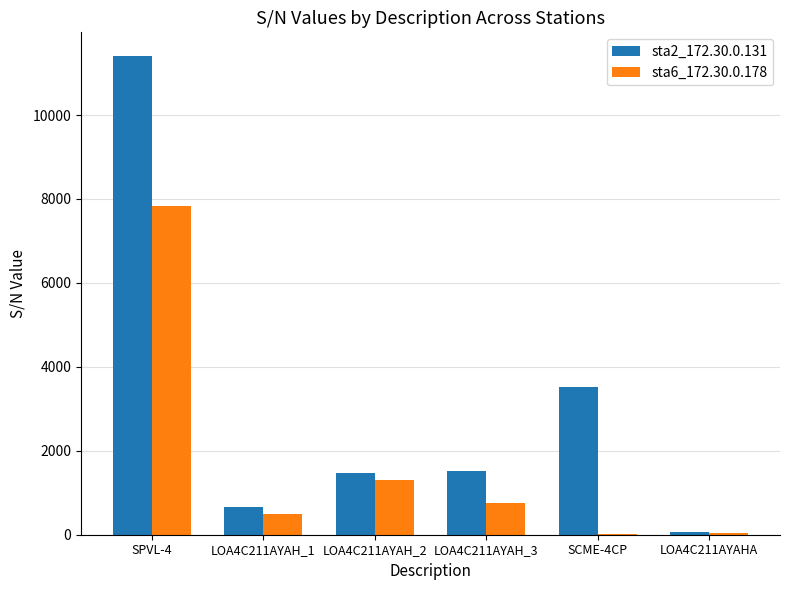

What is the difference between the sta6_172.30.0.178 values at SPVL-4 and LOA4C211AYAH_1?

7333